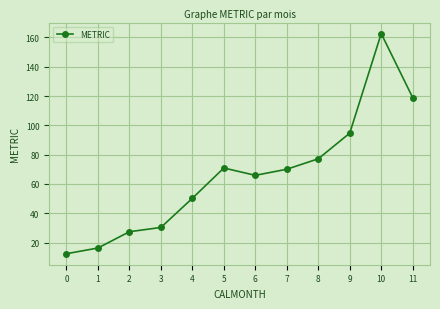

How many lines are shown in the chart?

1